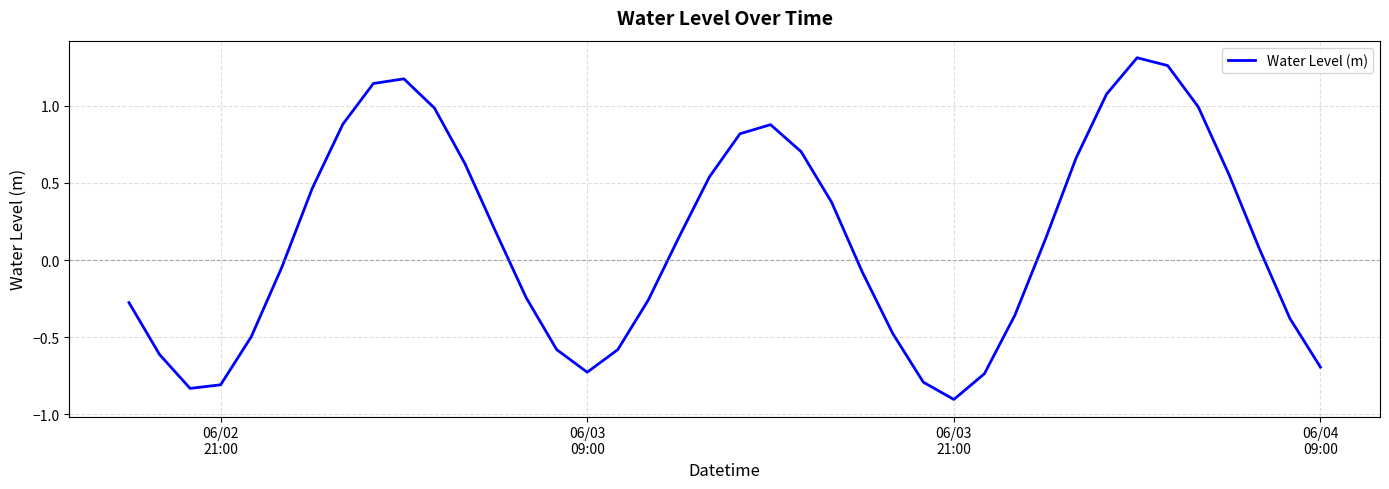

What is the smallest value displayed?

-0.9